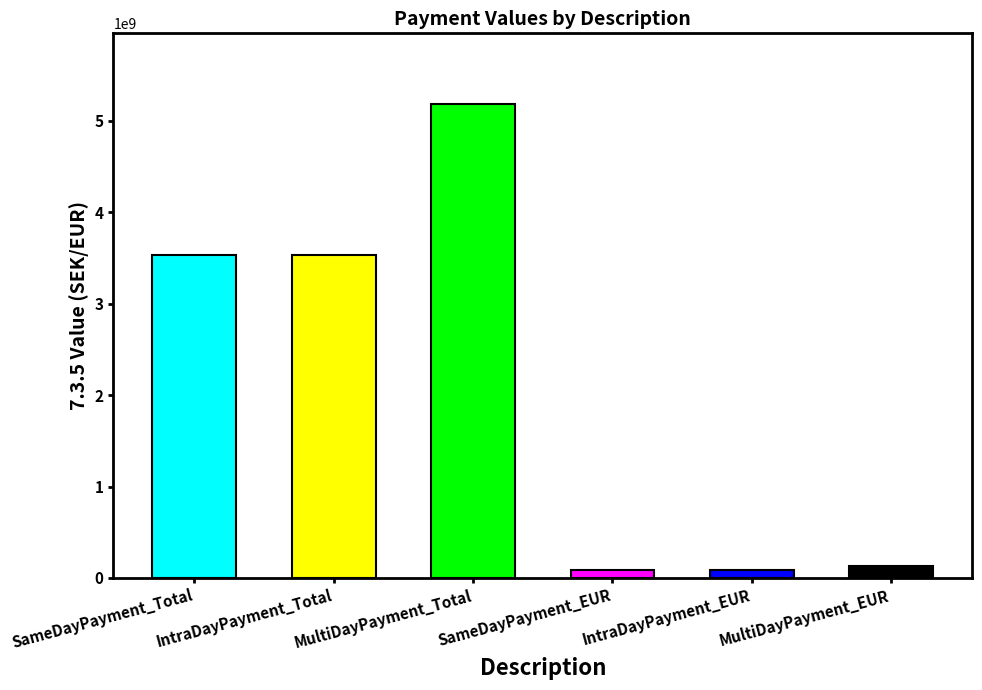

True or false: the data shows 5177275840.0 at MultiDayPayment_Total.

True